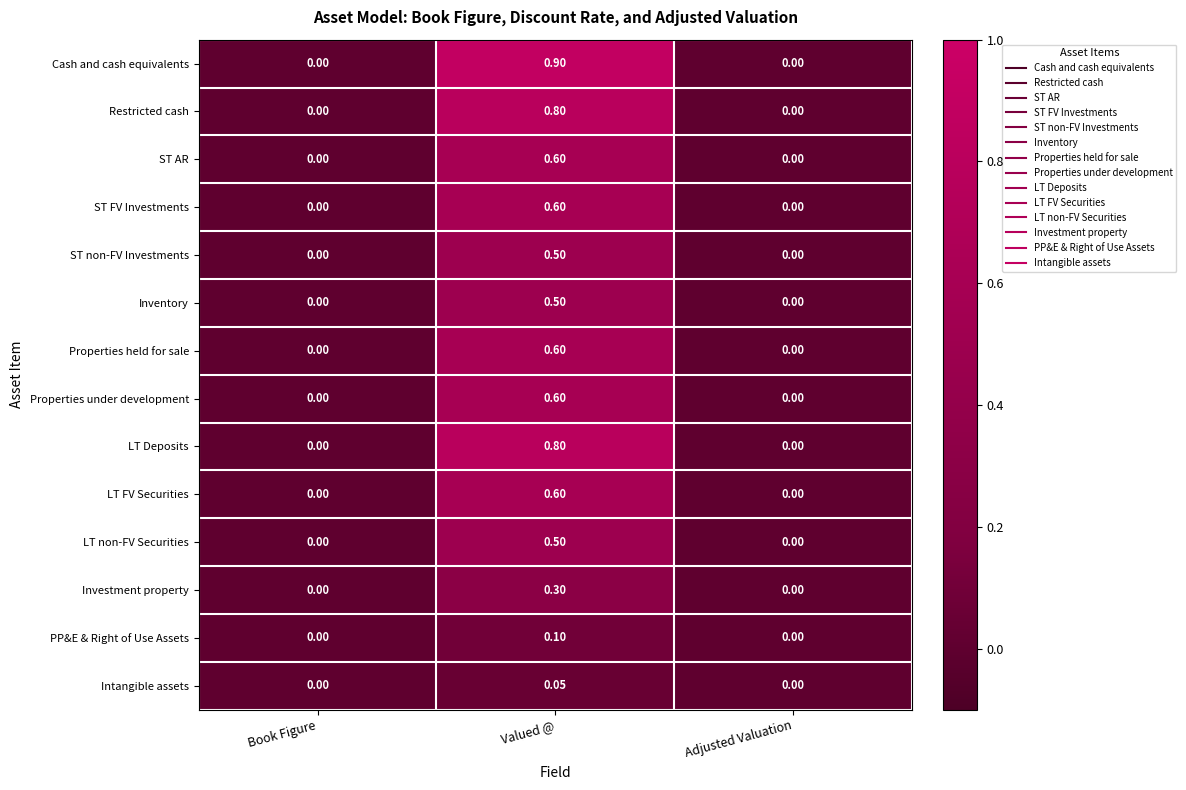

Which series has the widest spread of values?

Cash and cash equivalents